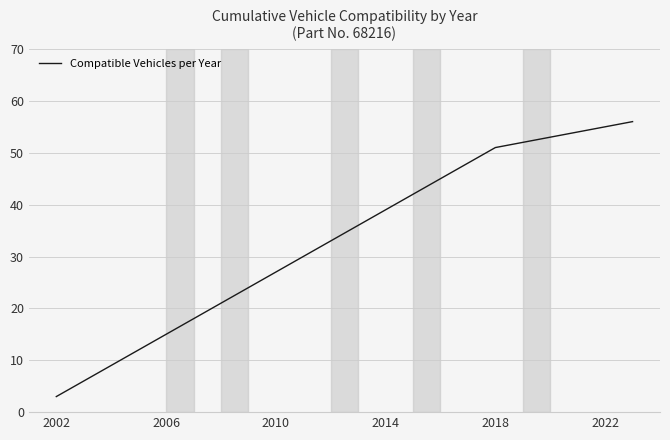

Reading left to right, extract all data points from this chart.

3	6	9	12	15	18	21	24	27	30	33	36	39	42	45	48	51	52	53	54	55	56